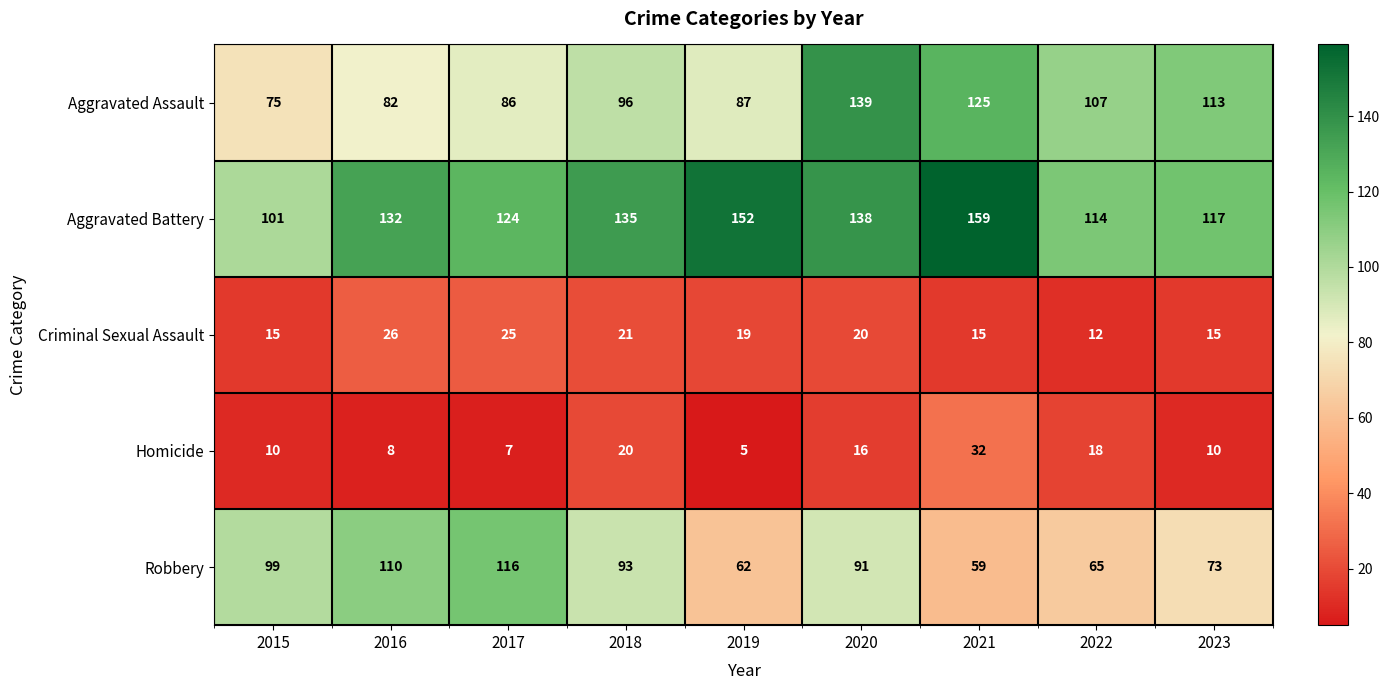

Which series changed the most between 2017 and 2021?

Robbery